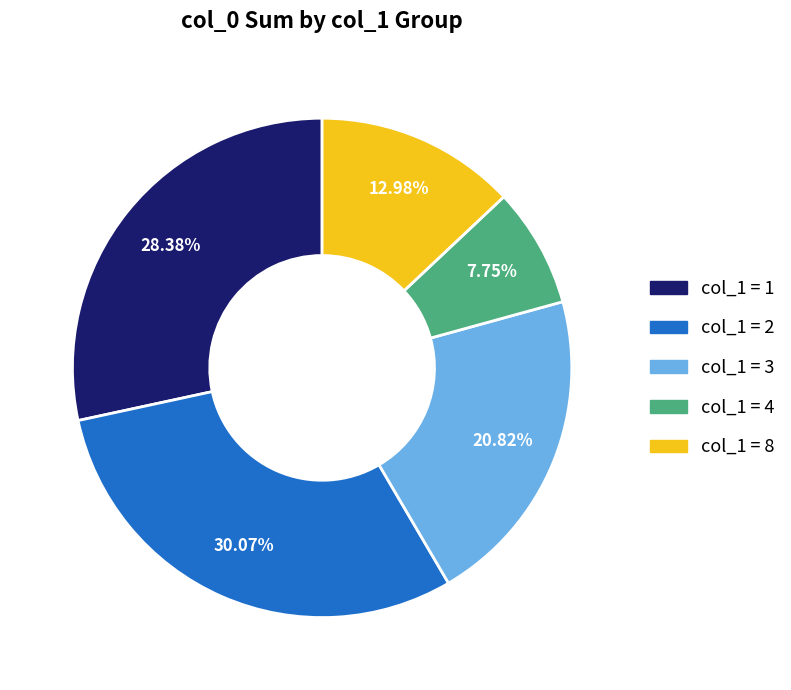

Is there any slice that represents more than half of the pie?

No